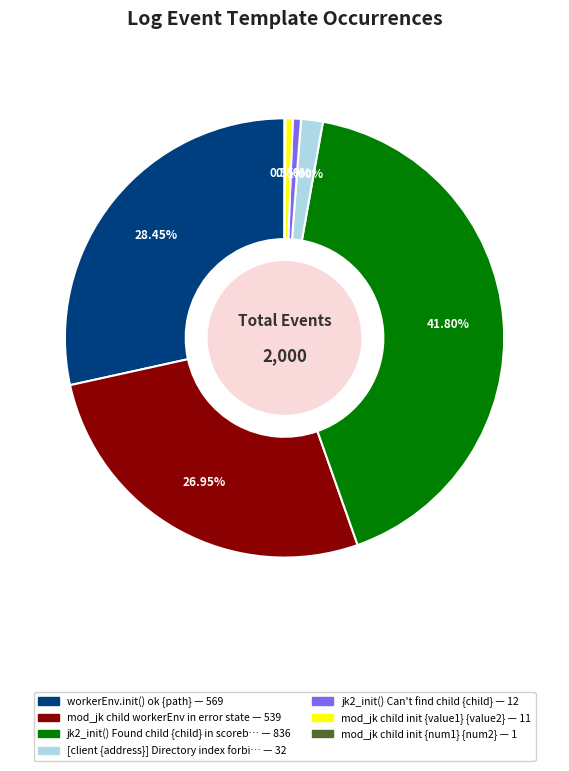

Is there any slice that represents more than half of the pie?

No